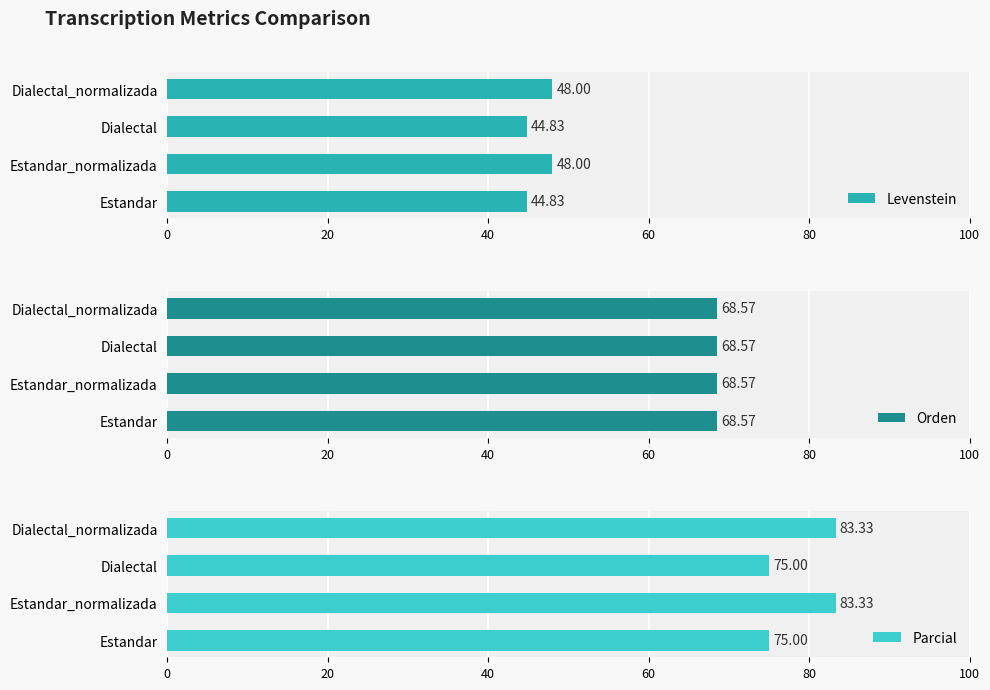

What is the difference between the second highest and minimum values in the Levenstein series?

3.2